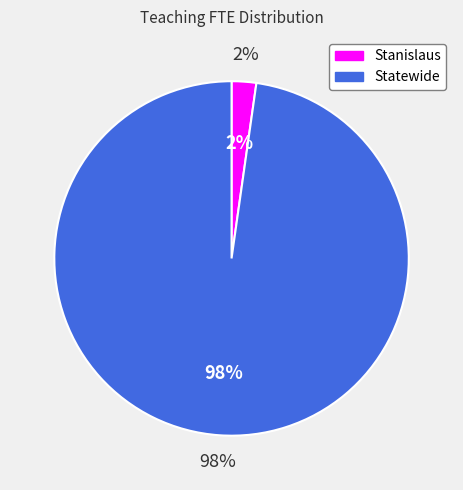

The Statewide slice represents 98% of the pie. True or false?

True